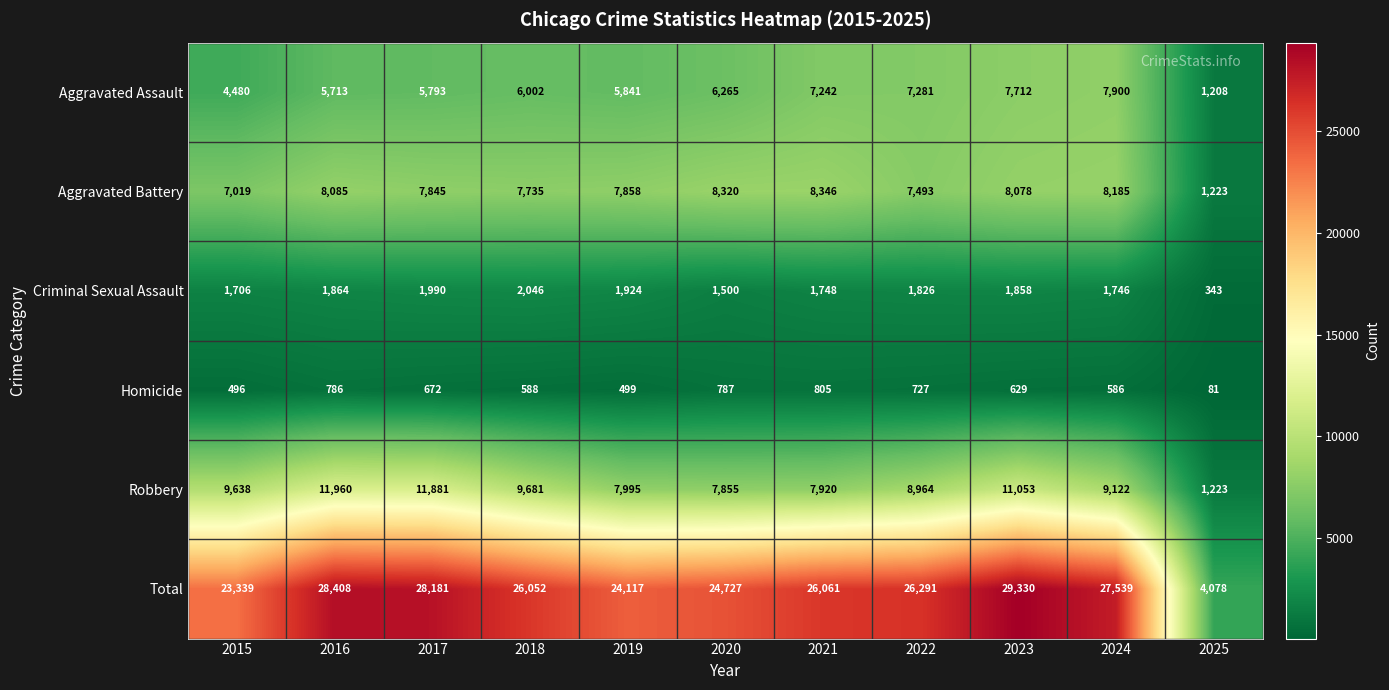

What is the sum of all Robbery values?

97292